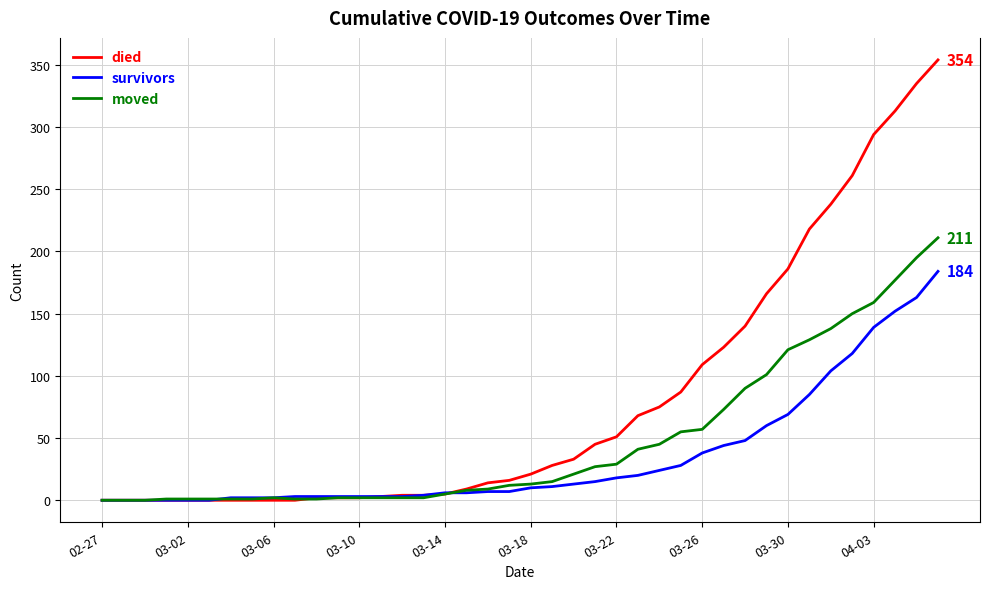

What is the highest value of the died series?

354